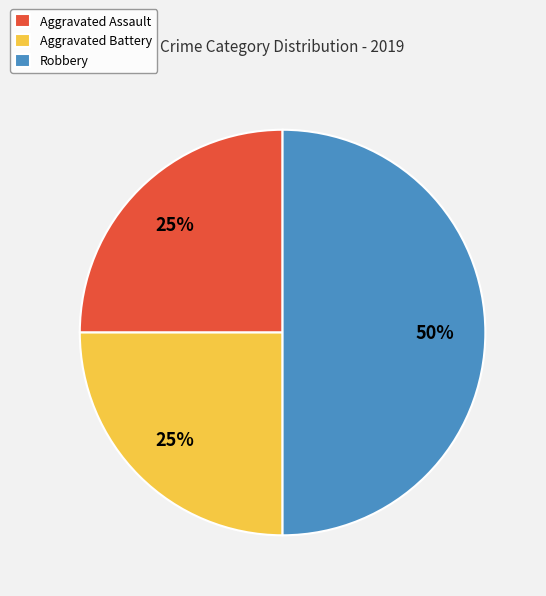

To the nearest percent, what is the combined percentage of Aggravated Assault and Robbery?

75%